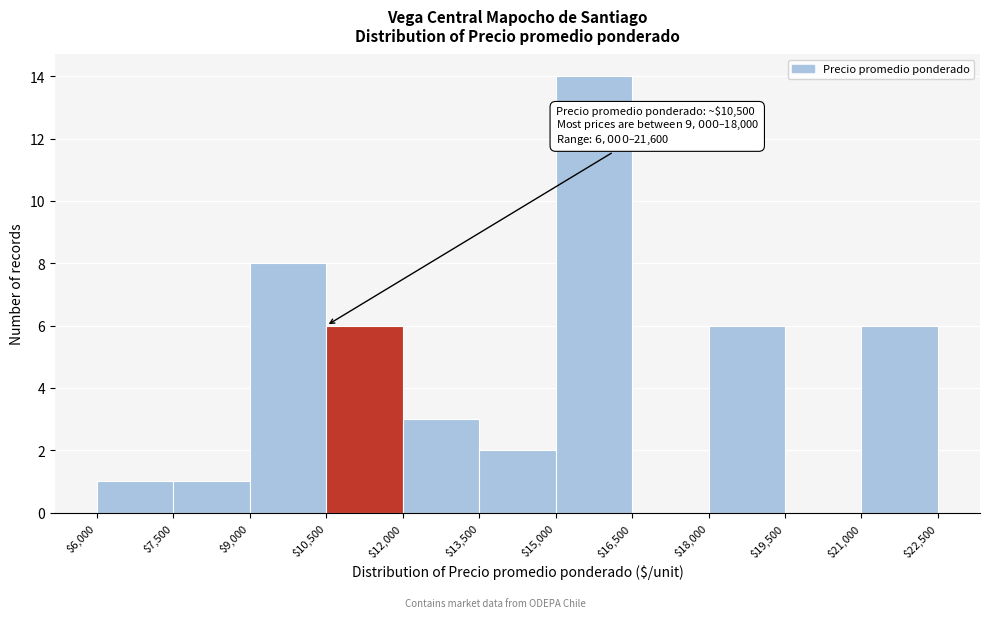

Over which range of the x-axis is the bar tallest?

$15,000 to $16,500